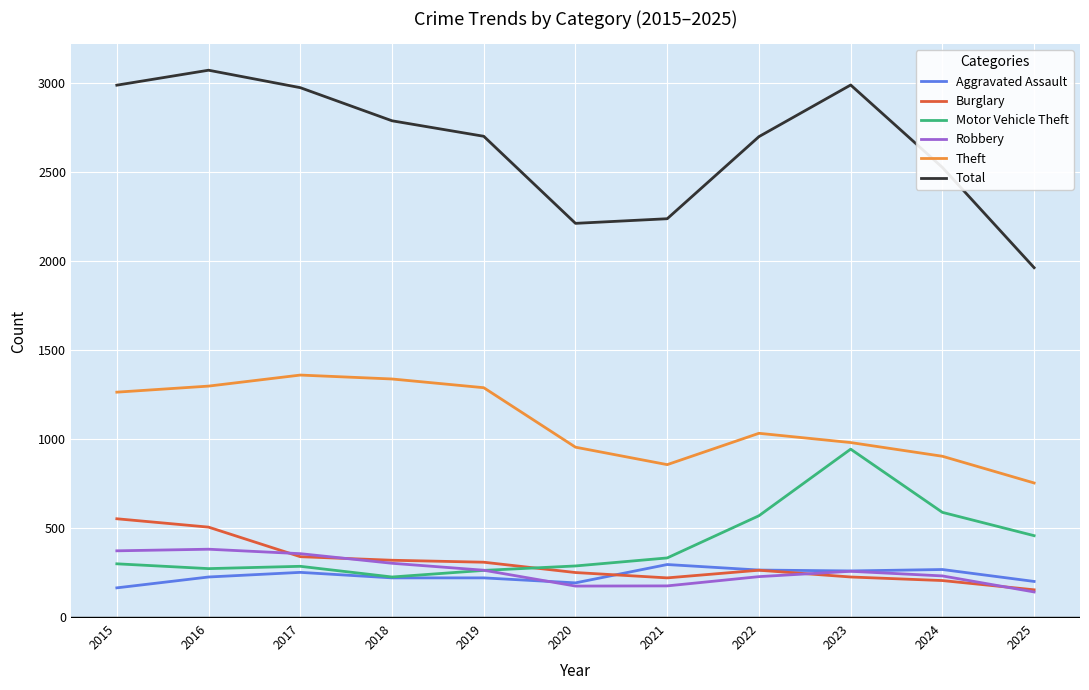

True or false: Burglary has a value of 135 at 2017.

False